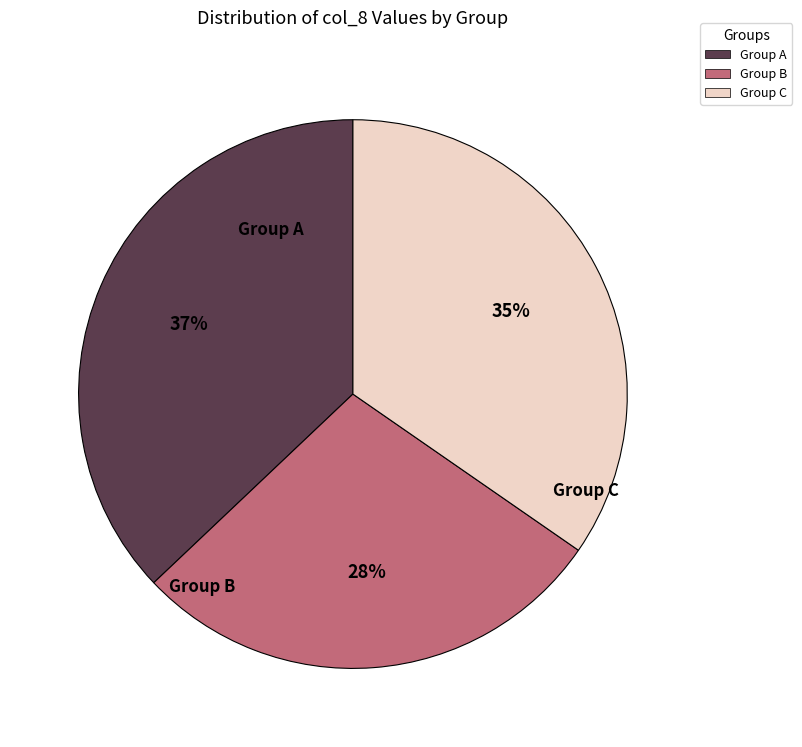

What is the smallest slice in the pie chart?

Group B